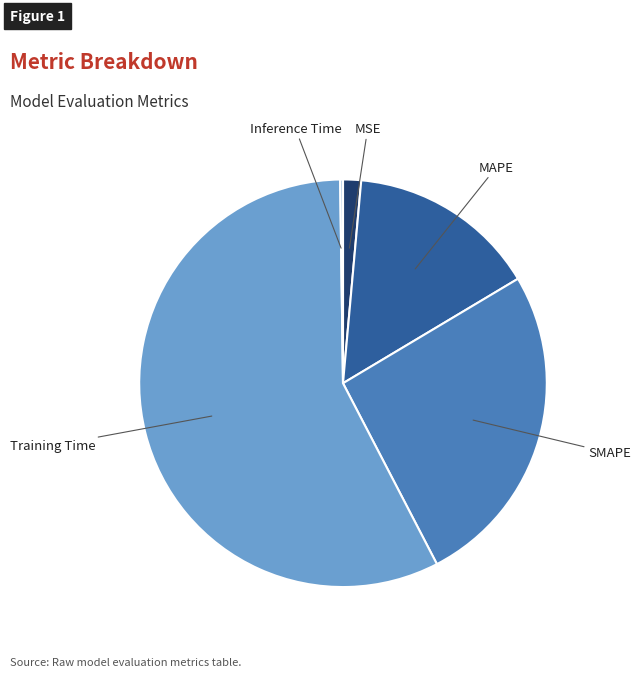

True or false: Training Time accounts for 43% of the total.

False